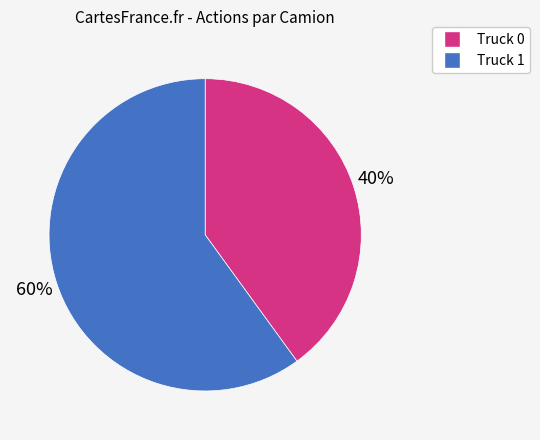

What percentage is the Truck 0 slice, to the nearest percent?

40%